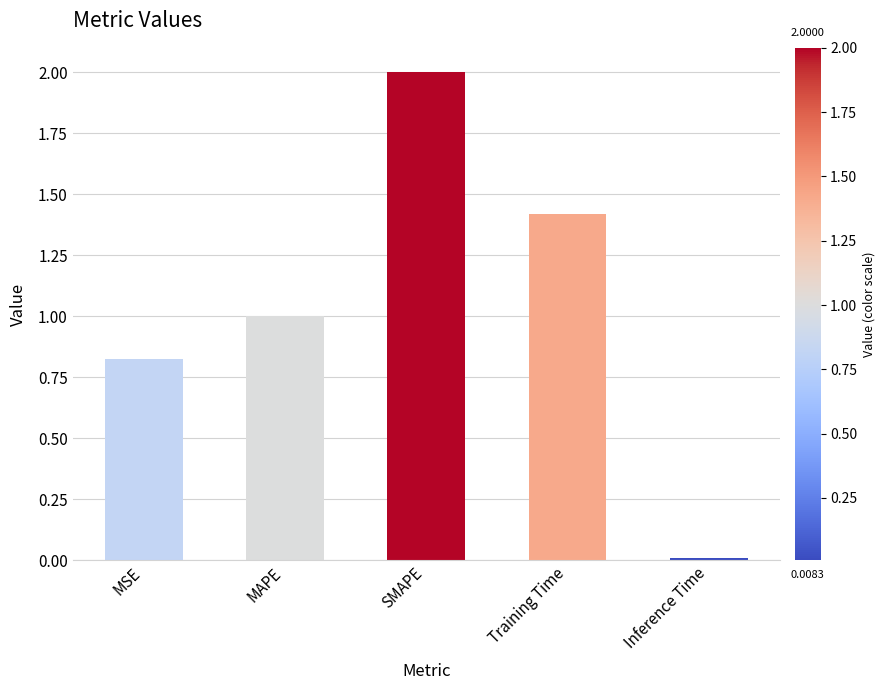

What is the difference between the maximum and minimum values?

2.0